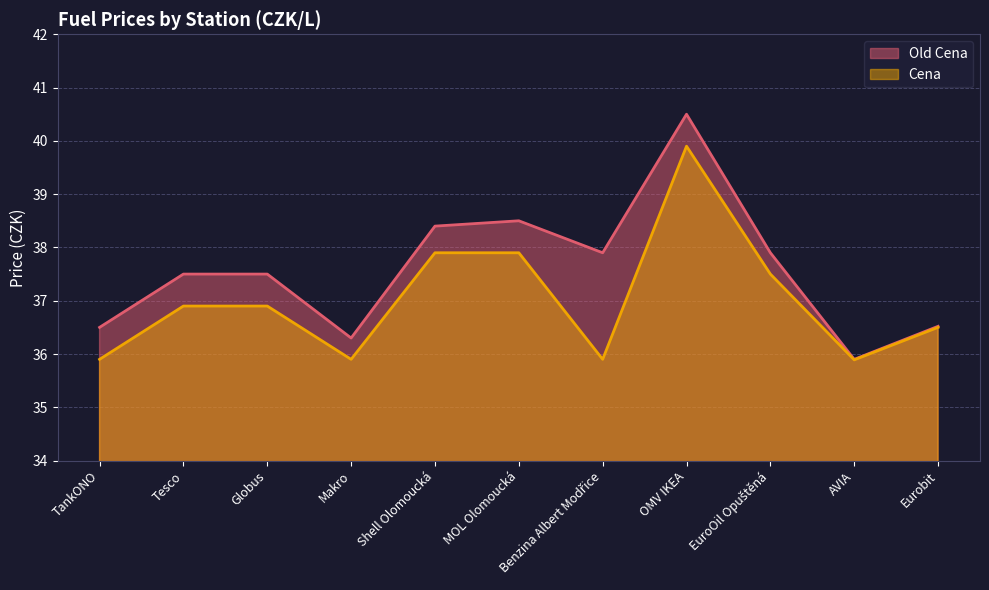

Is it true that Old Cena equals 65.5 at Tesco?

False